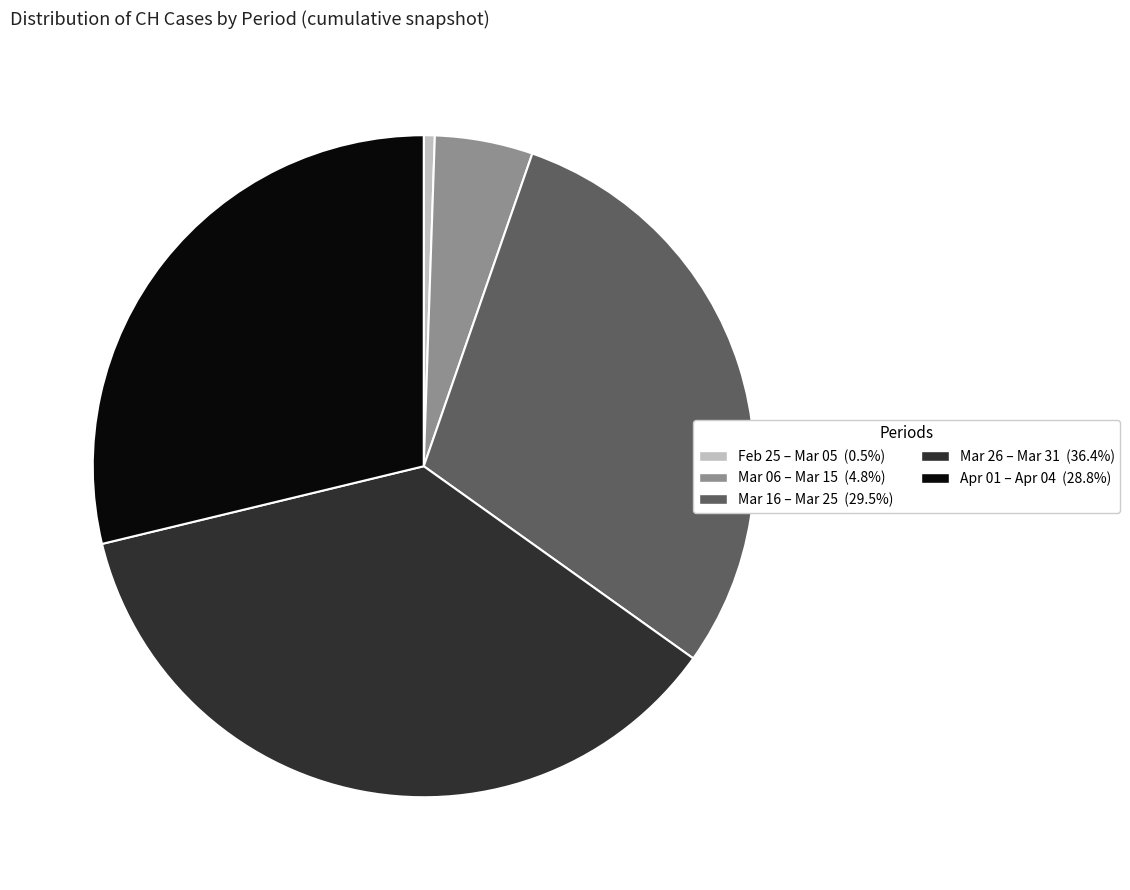

Is there any slice that represents more than half of the pie?

No